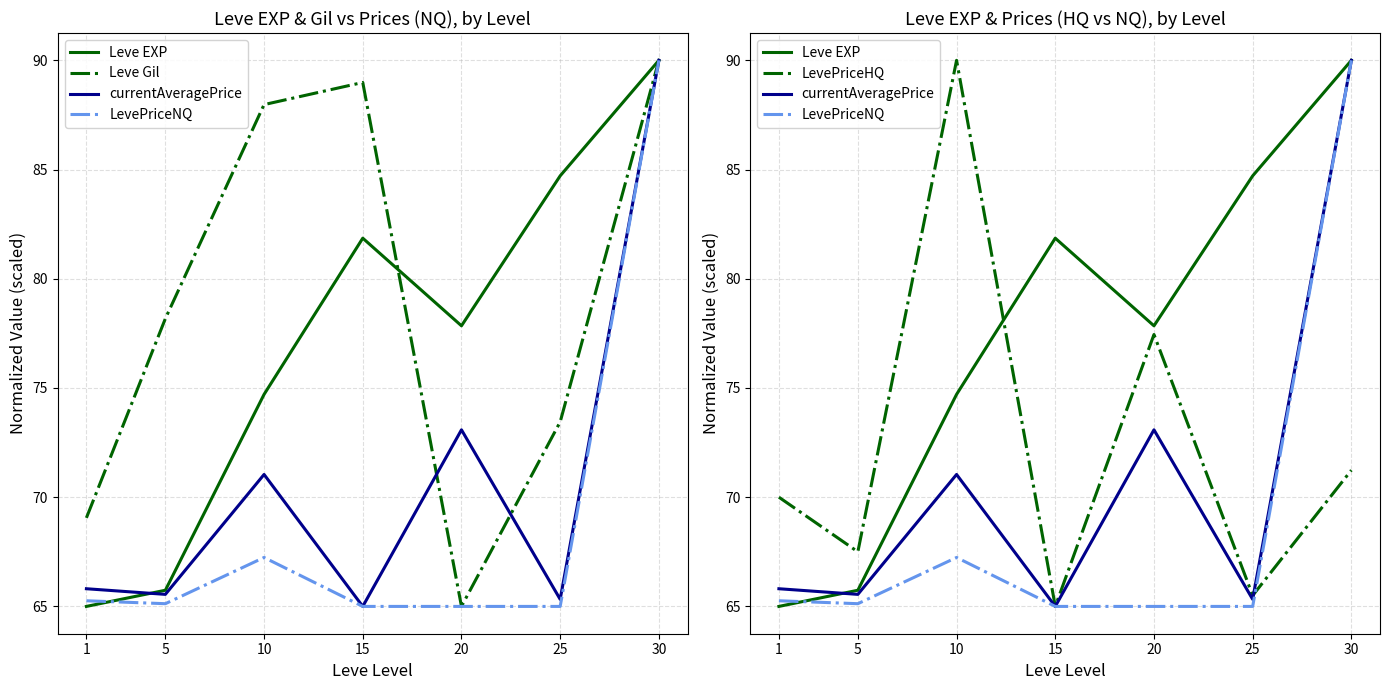

What is the difference between the highest and lowest values at 30?

18.8